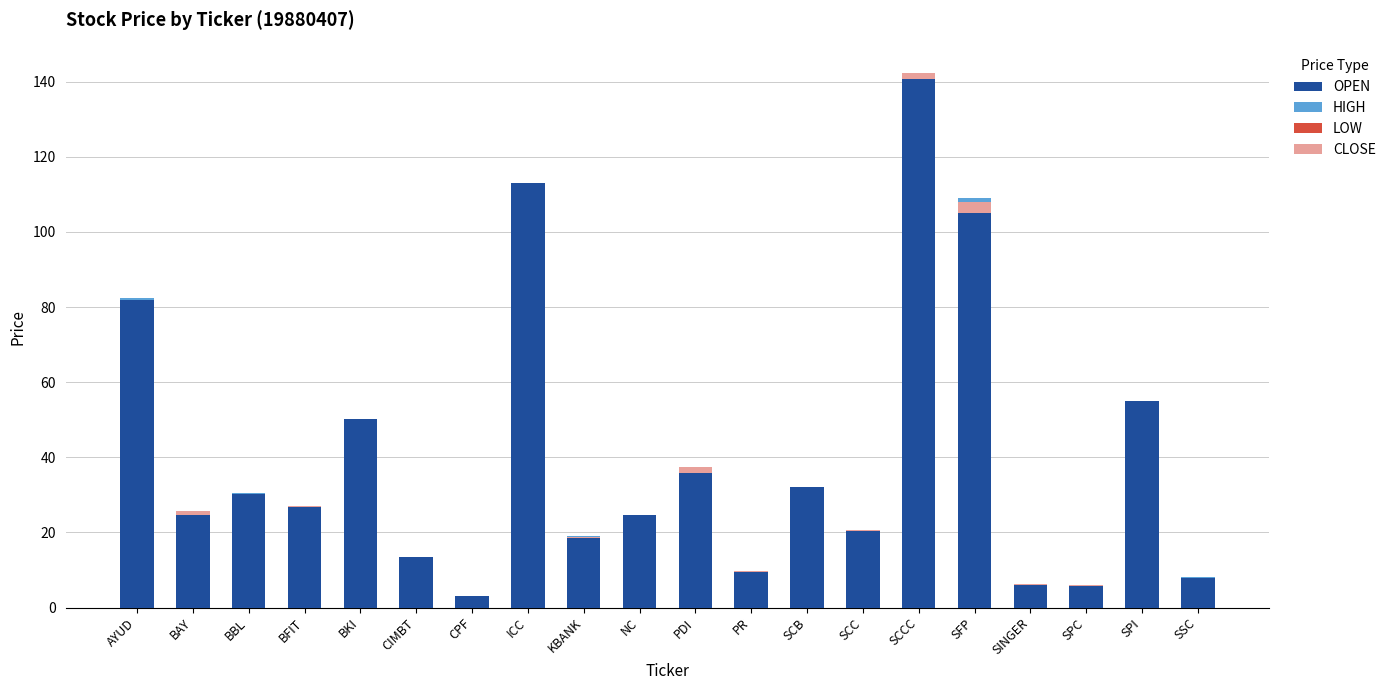

Which category has the lowest value in the LOW series?

AYUD